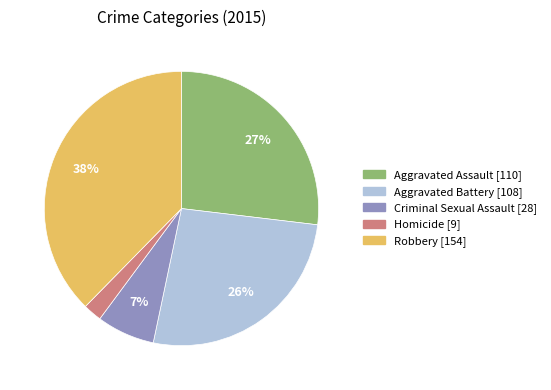

How many segments does this pie chart have?

5